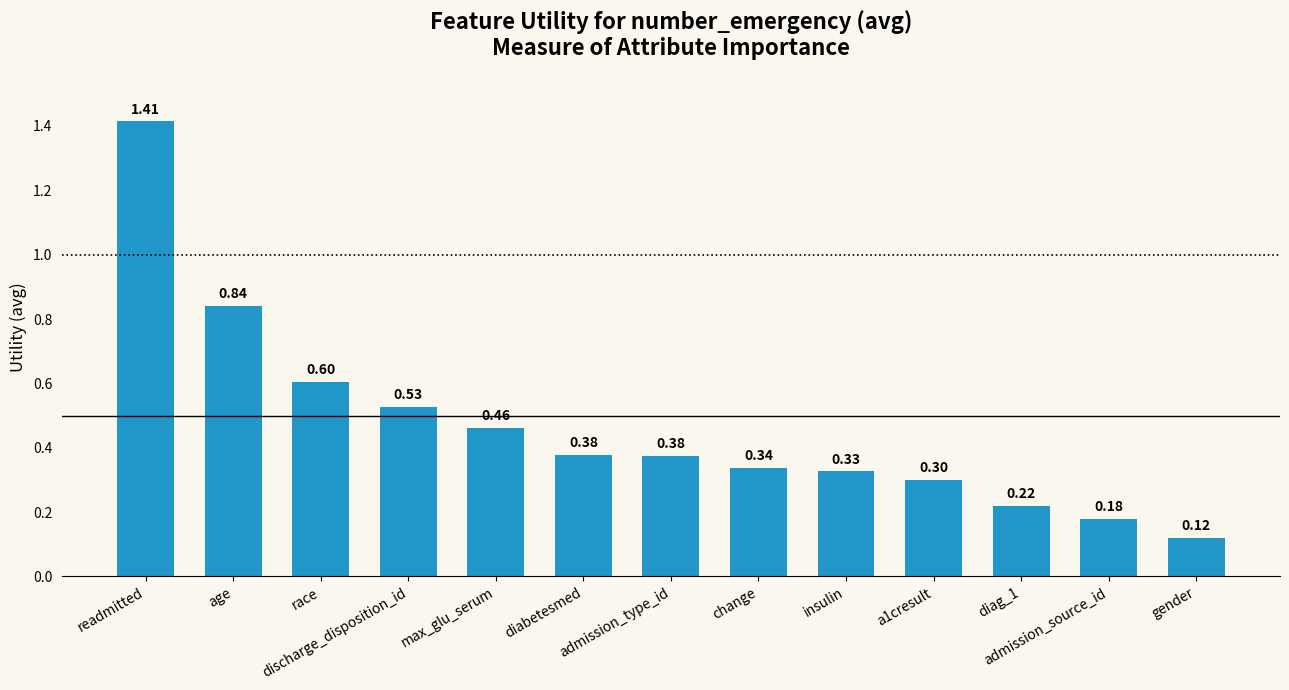

What is the difference between the maximum and second lowest values?

1.2